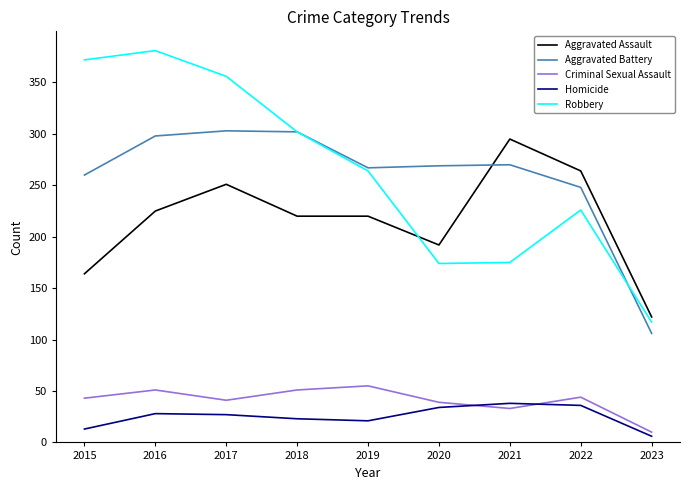

What value does the Criminal Sexual Assault series have at 2018?

51